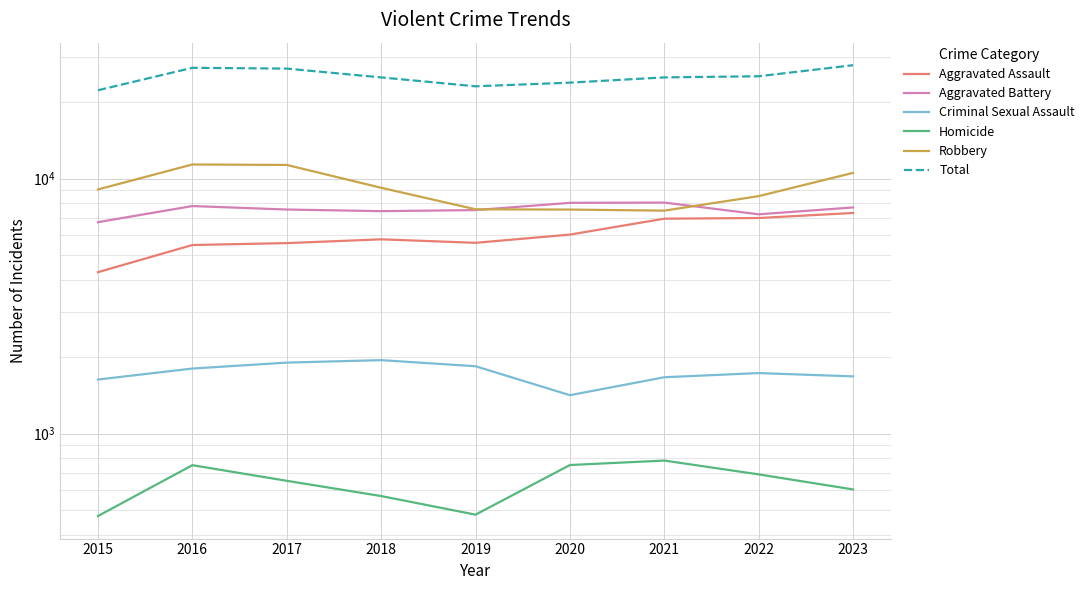

True or false: Total and Aggravated Assault intersect in this chart.

False